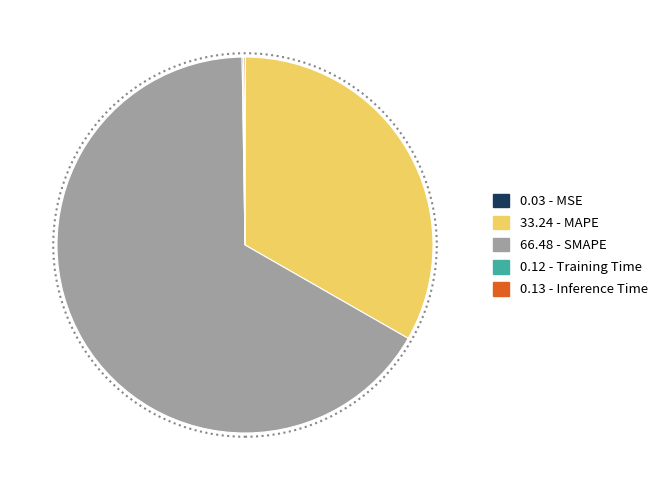

Is there a majority slice in this chart?

Yes